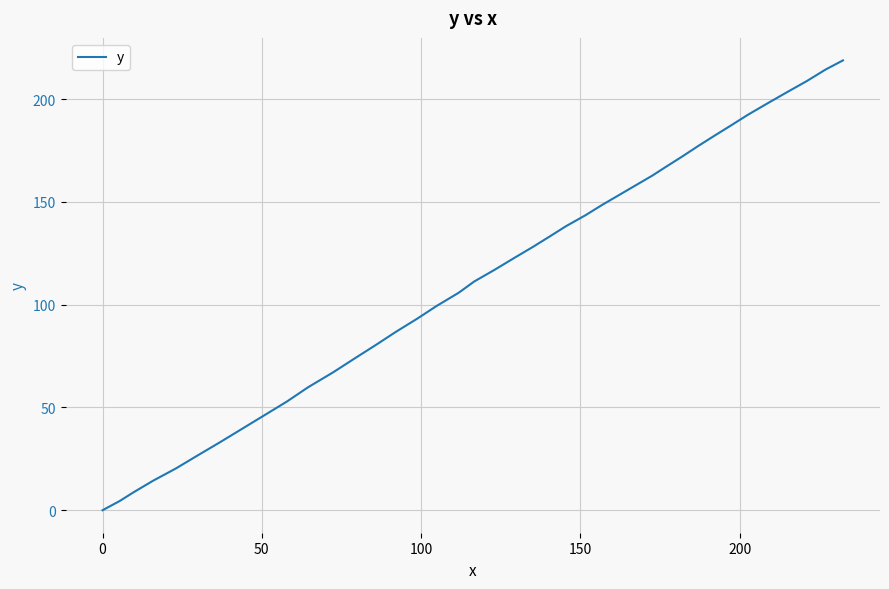

What is the difference between the maximum and minimum values?

218.8